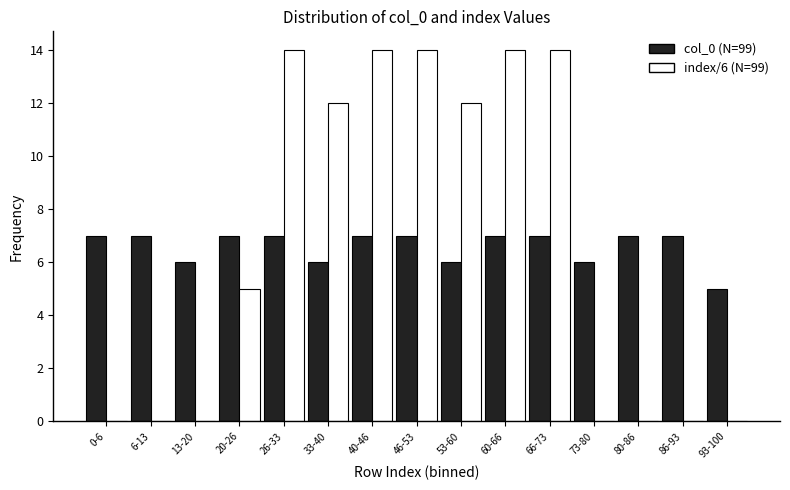

Reading left to right, transcribe all the data shown in this chart.

col_0 (N=99): 7	7	6	7	7	6	7	7	6	7	7	6	7	7	5
index/6 (N=99): 0	0	0	5	14	12	14	14	12	14	14	0	0	0	0